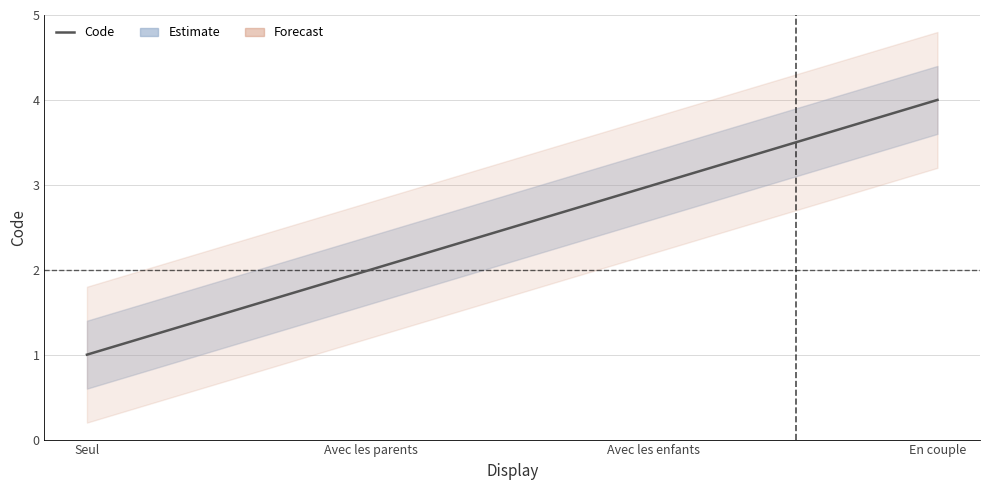

What is the value of the 2nd point from the left?

2